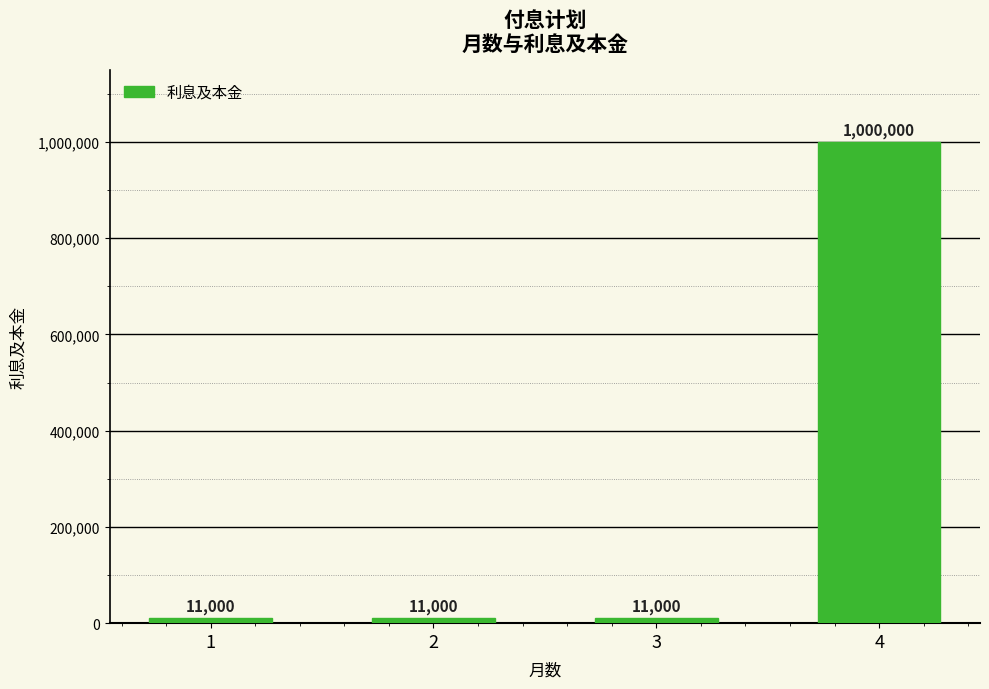

Is it true that the value at 1 is 11000?

True